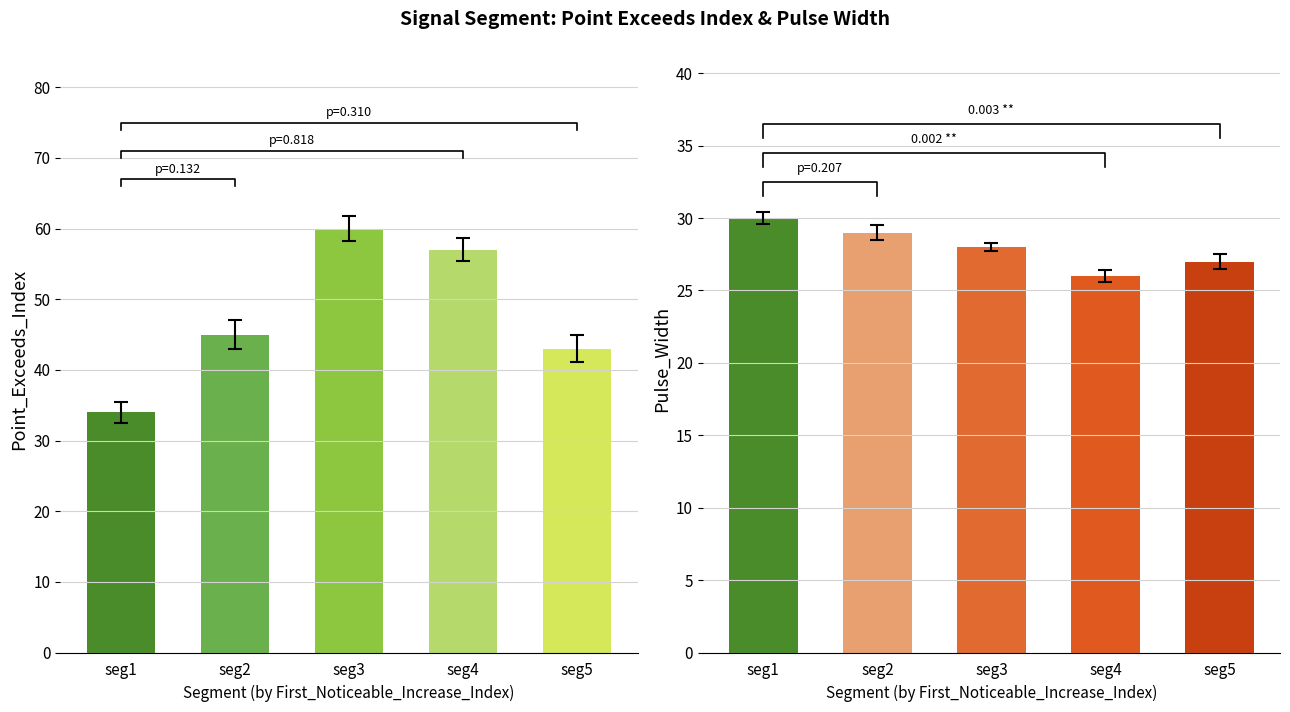

How many groups of bars are there?

5